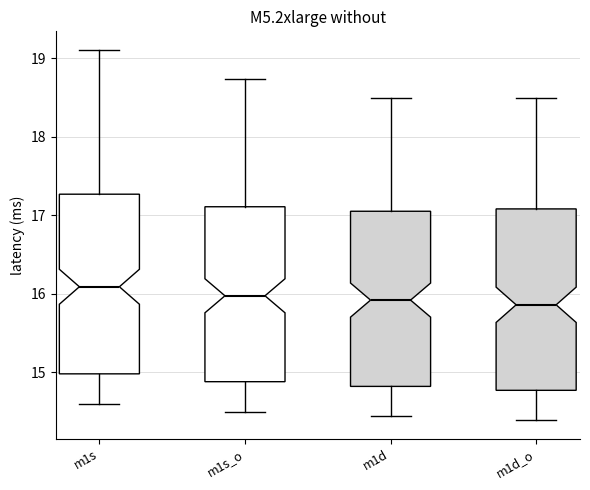

Reading left to right, read every box against the y-axis: the position of its median line, the range the box covers, and the ends of its whiskers. The values are not printed on the chart, so give them approximately, as read against the axis.

m1s: median 16.1, box 15.0 to 17.3, whiskers 14.6 to 19.1
m1s_o: median 16.0, box 14.9 to 17.1, whiskers 14.5 to 18.7
m1d: median 15.9, box 14.8 to 17.1, whiskers 14.4 to 18.5
m1d_o: median 15.9, box 14.8 to 17.1, whiskers 14.4 to 18.5